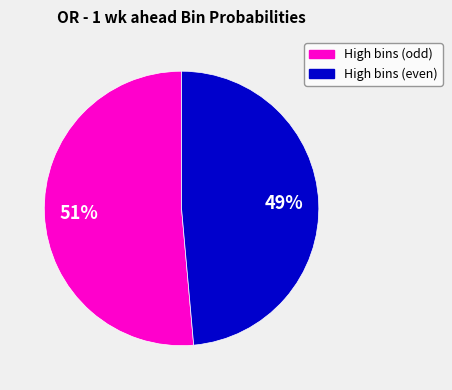

To the nearest percent, what is the average slice percentage?

50%